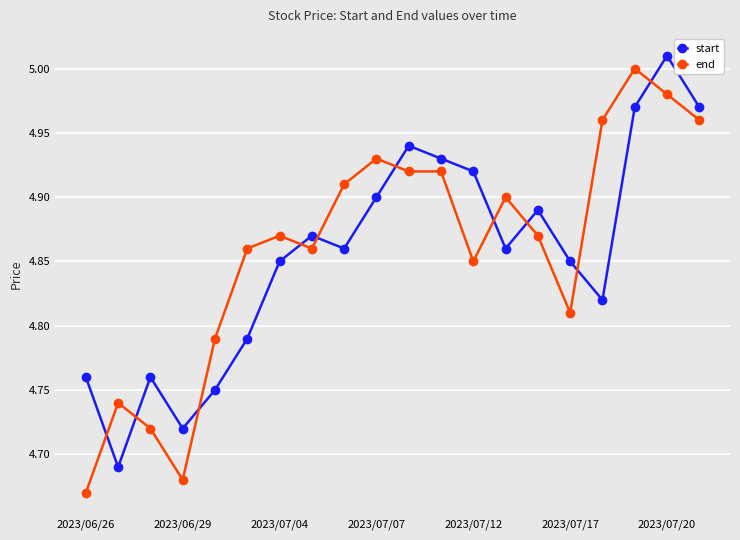

Which series ends up on top after the final intersection of start and end?

start